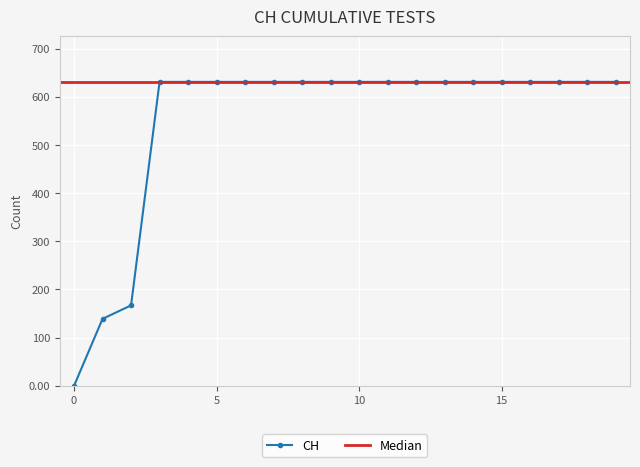

What is the average value?

552